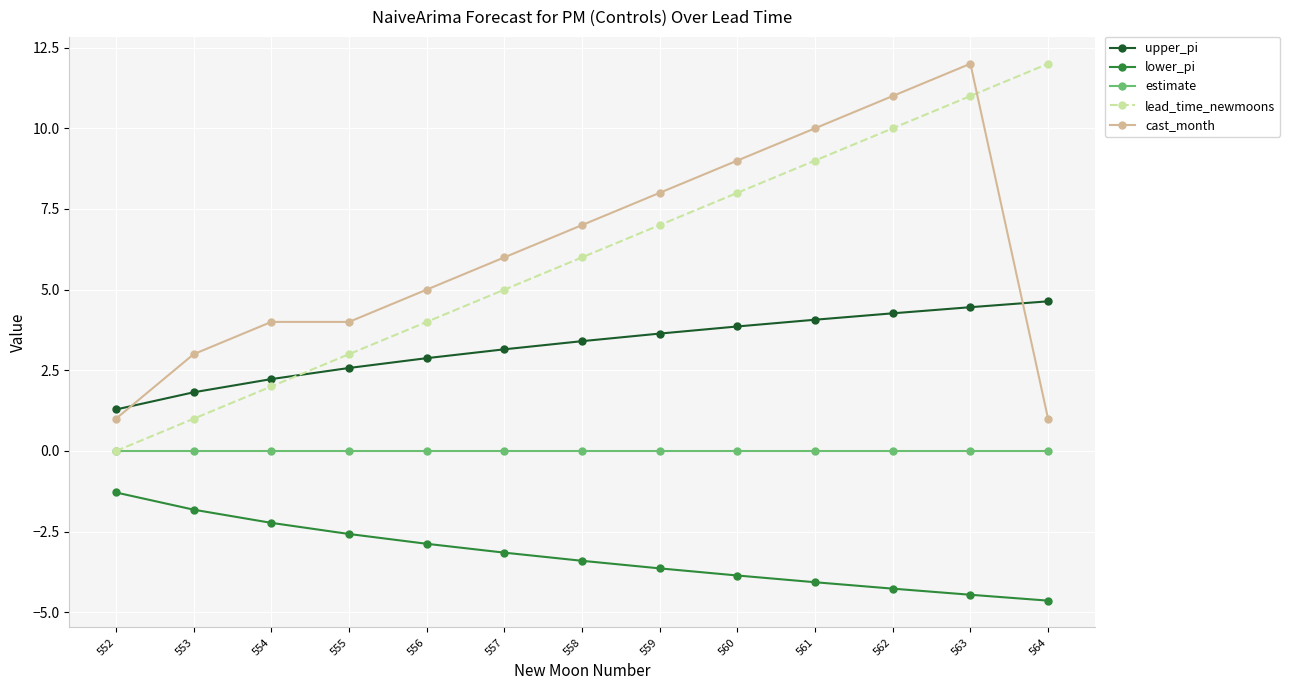

What is the value of the cast_month point at the 2nd from the left?

3.0